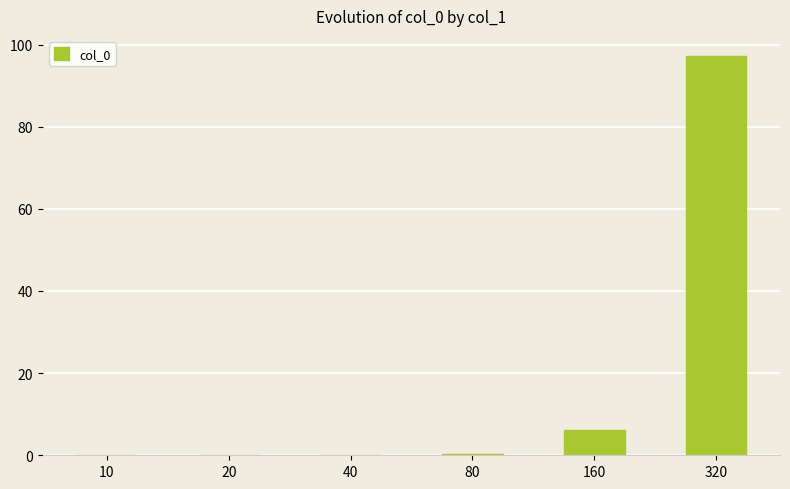

What is the sum of all values?

103.8